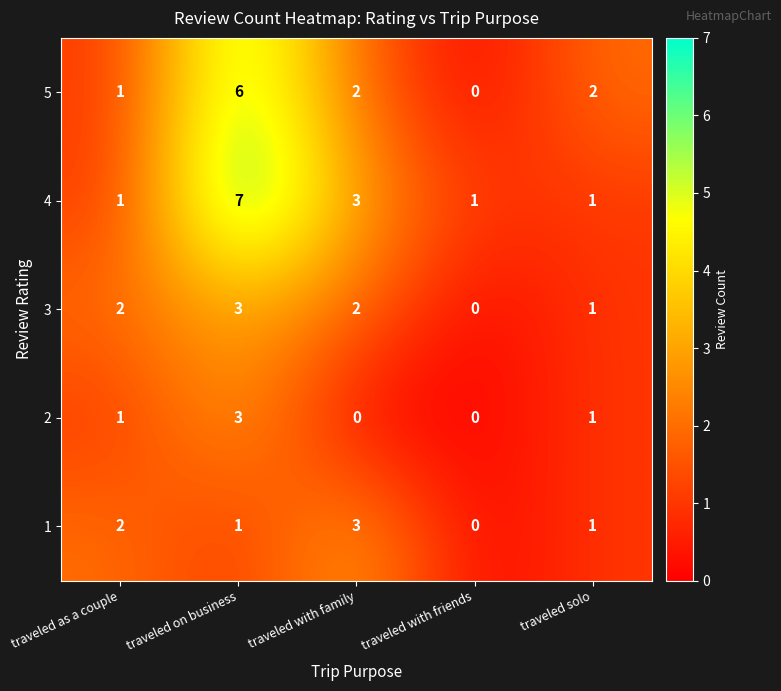

What is the total value across all series at traveled on business?

20